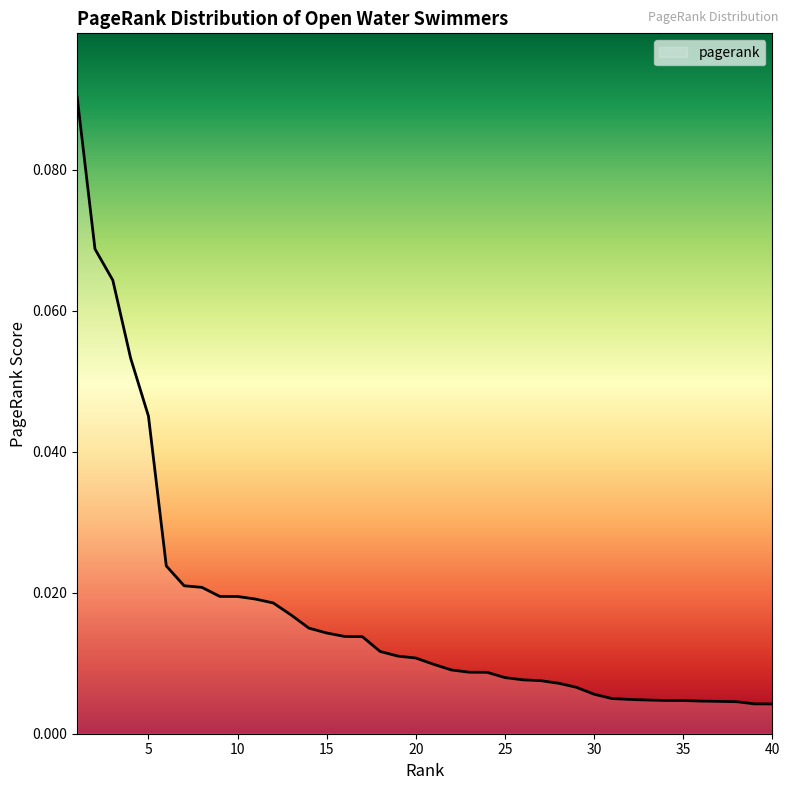

Does the chart display data point markers on the line(s)?

No